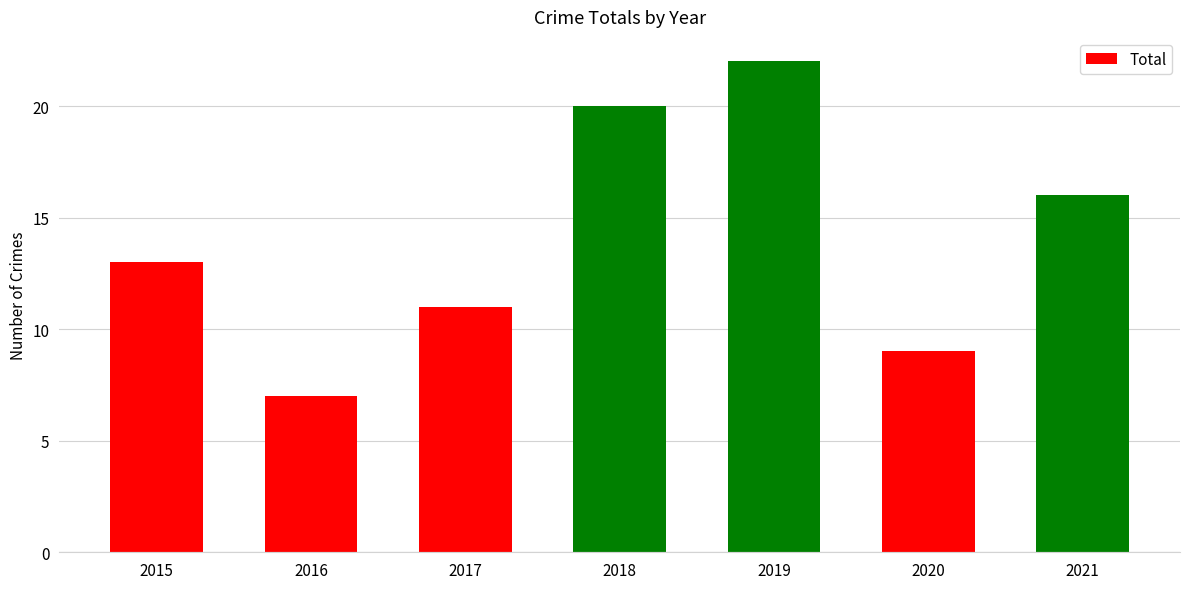

Where is the data nearest to the value 14?

2015